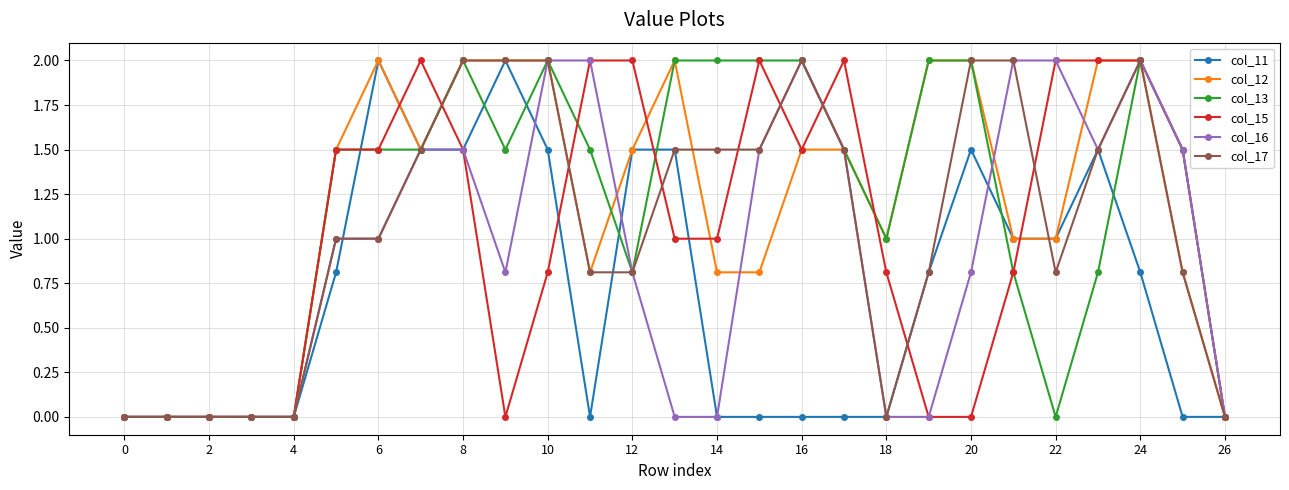

What is the greatest value displayed?

2.0